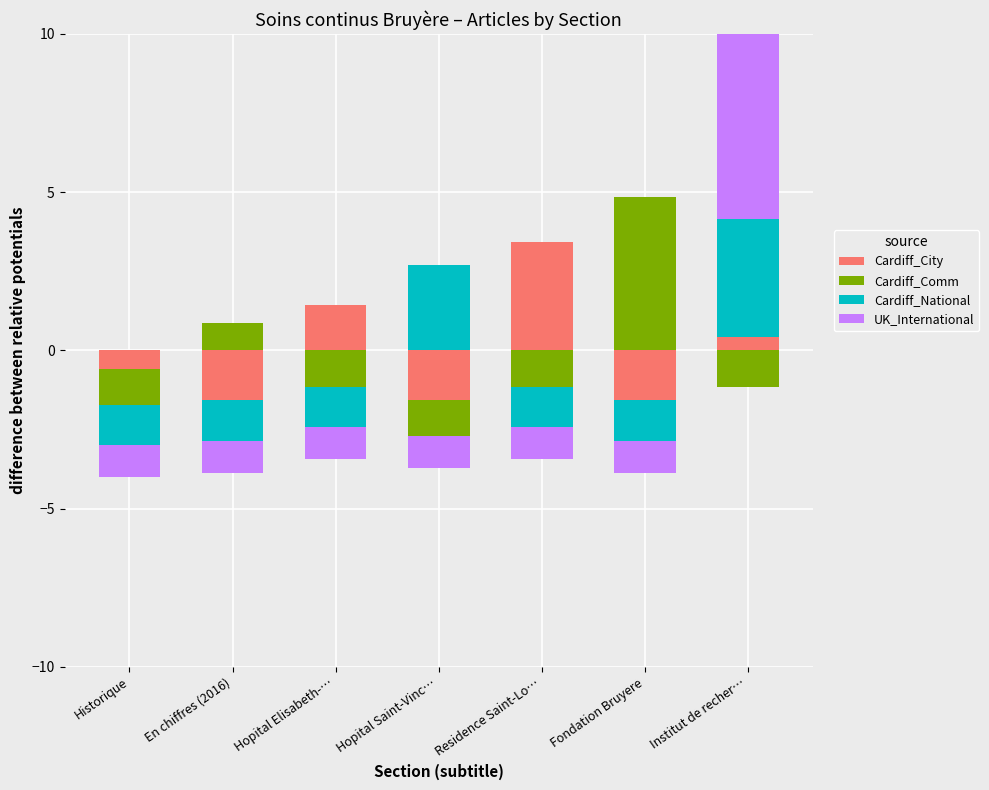

What are all the series names shown in the legend?

Cardiff_City, Cardiff_Comm, Cardiff_National, UK_International